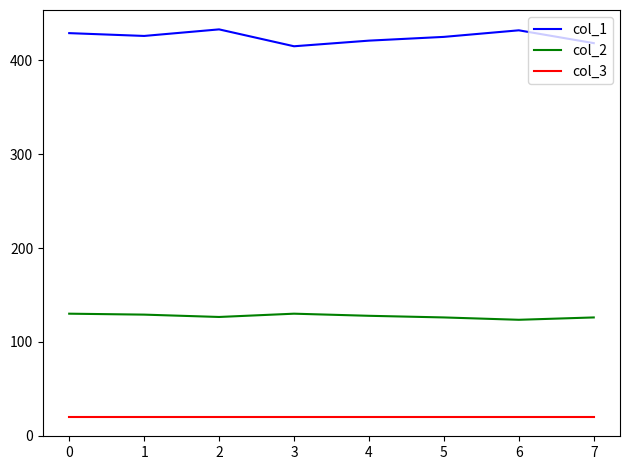

What is the total value across all series at 3?

565.0